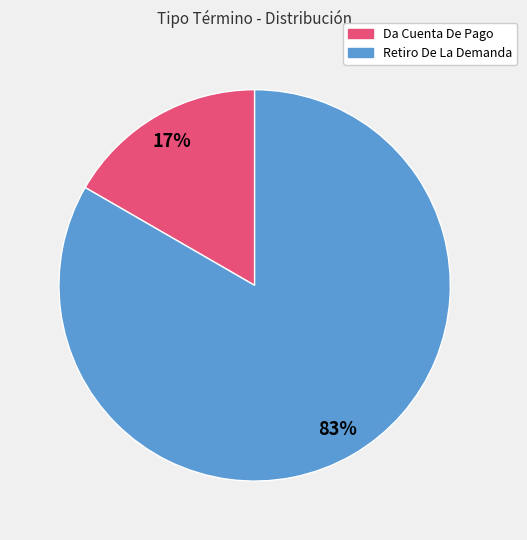

Is Da Cuenta De Pago the majority of the pie?

No